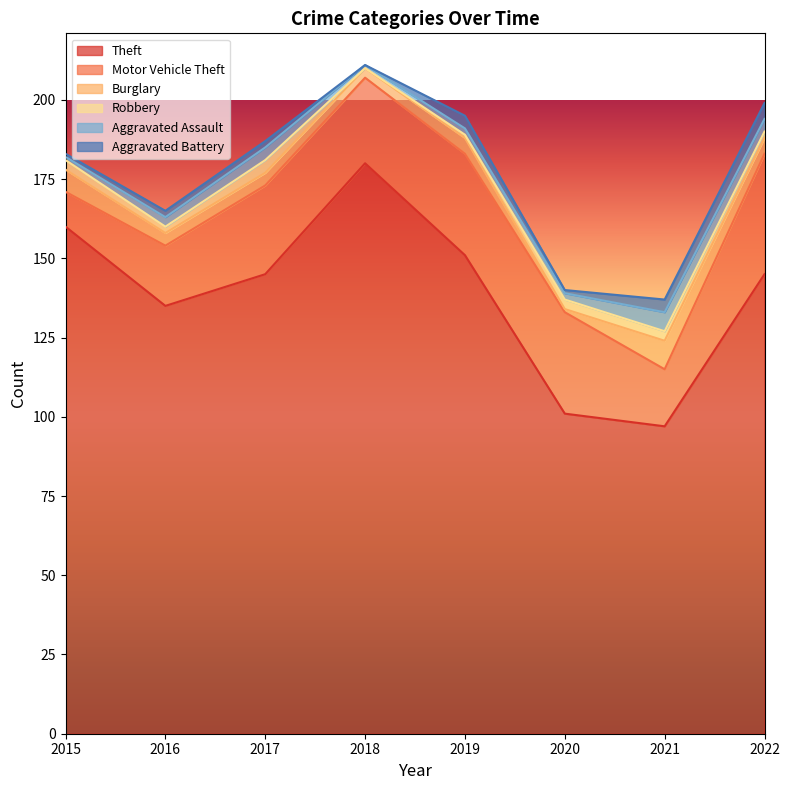

True or false: Motor Vehicle Theft and Theft intersect in this chart.

False